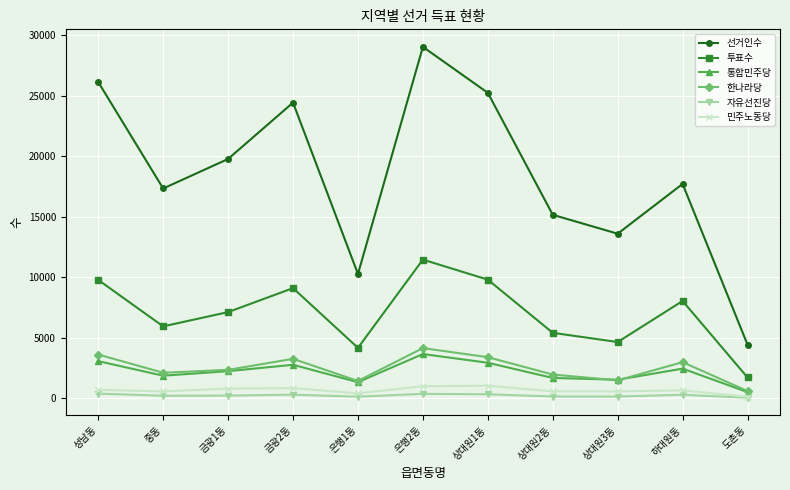

Between 중동 and 상대원1동, which series saw the biggest shift?

선거인수